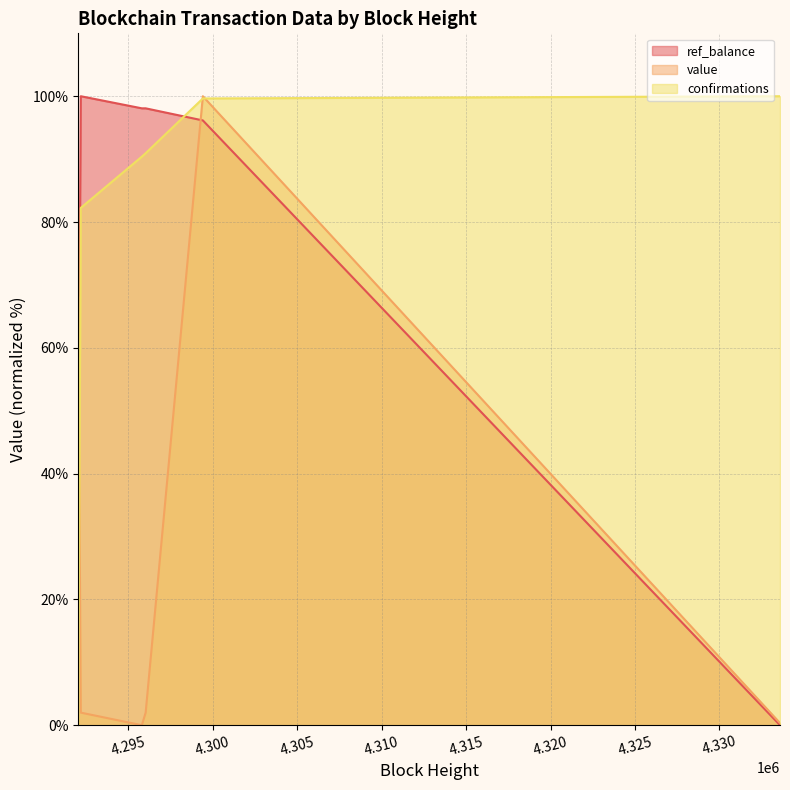

How many values in value are above zero?

5